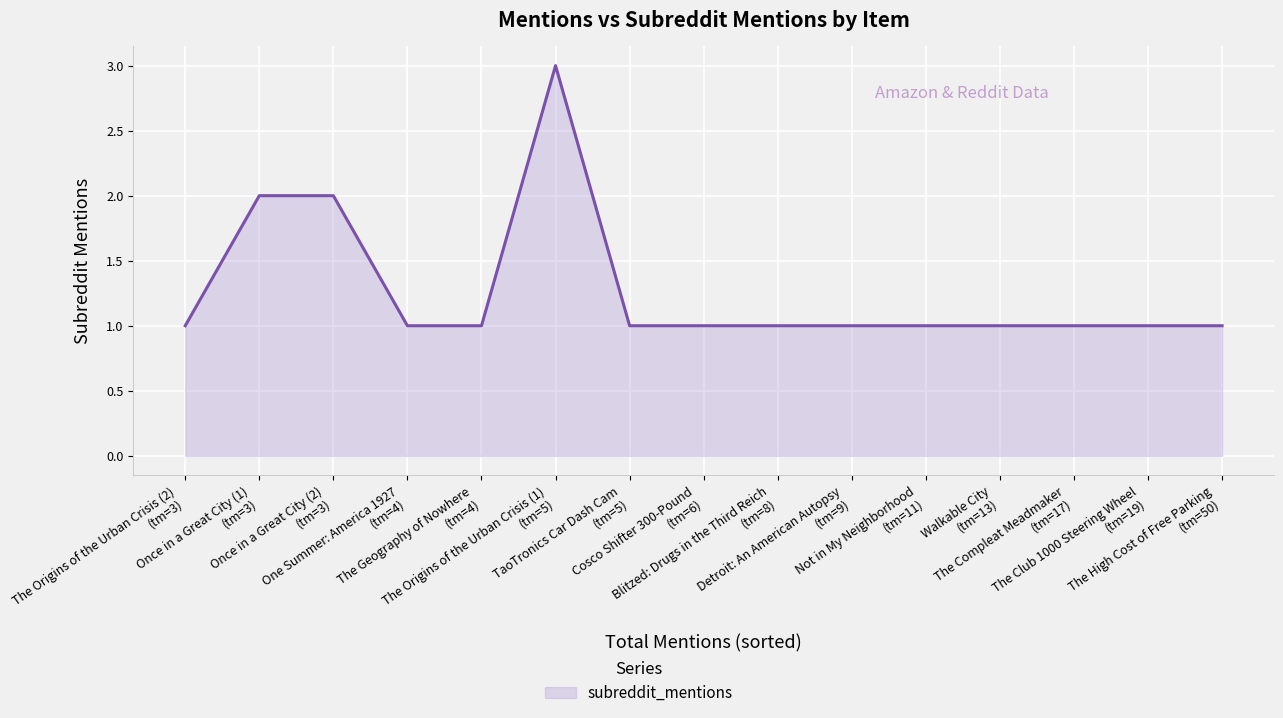

Approximately how many times larger is the value at The Geography of Nowhere
(tm=4) compared to The Origins of the Urban Crisis (1)
(tm=5)?

0.3